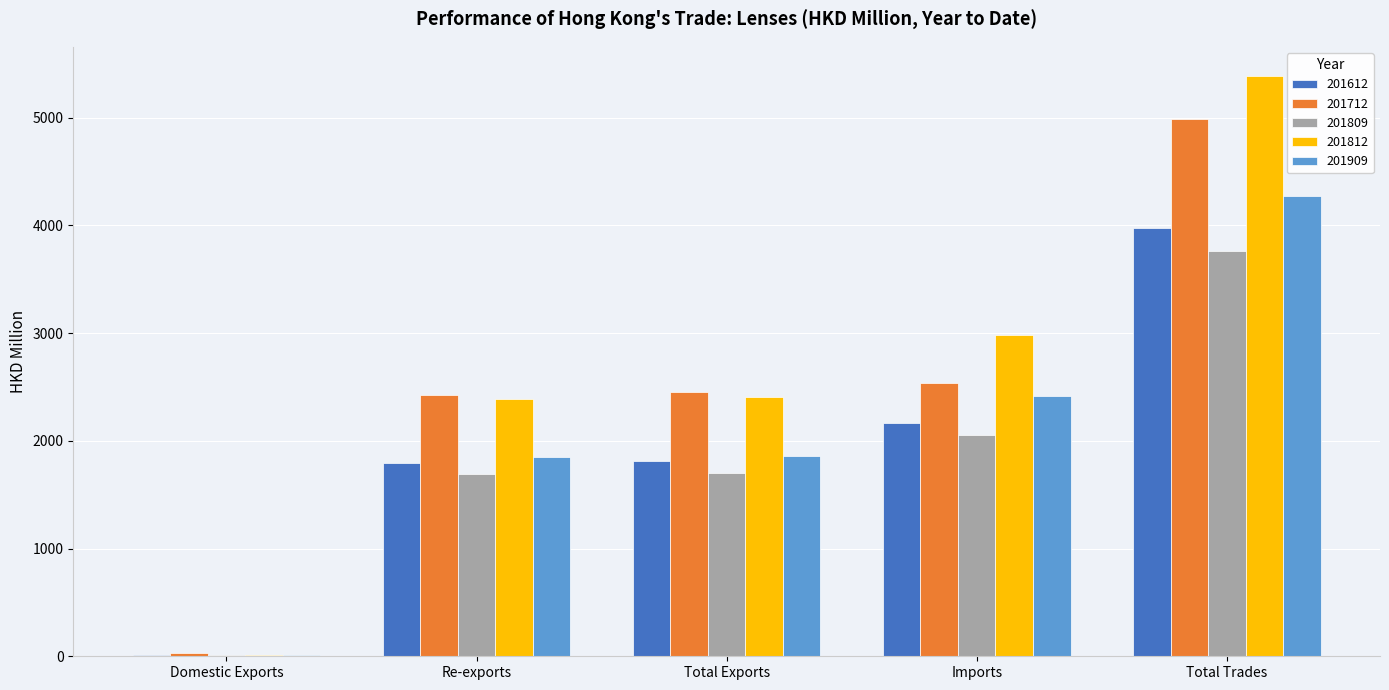

At which category is the sum across all series the highest?

Total Trades